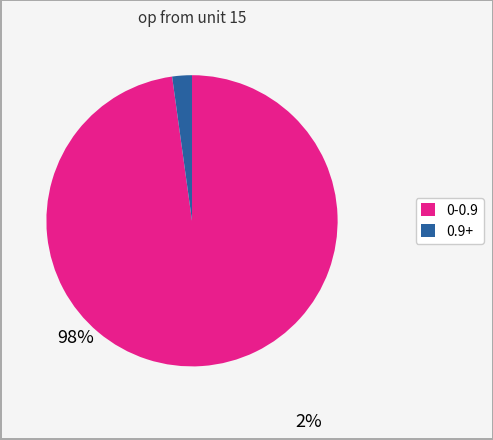

Does any single category account for the majority?

Yes